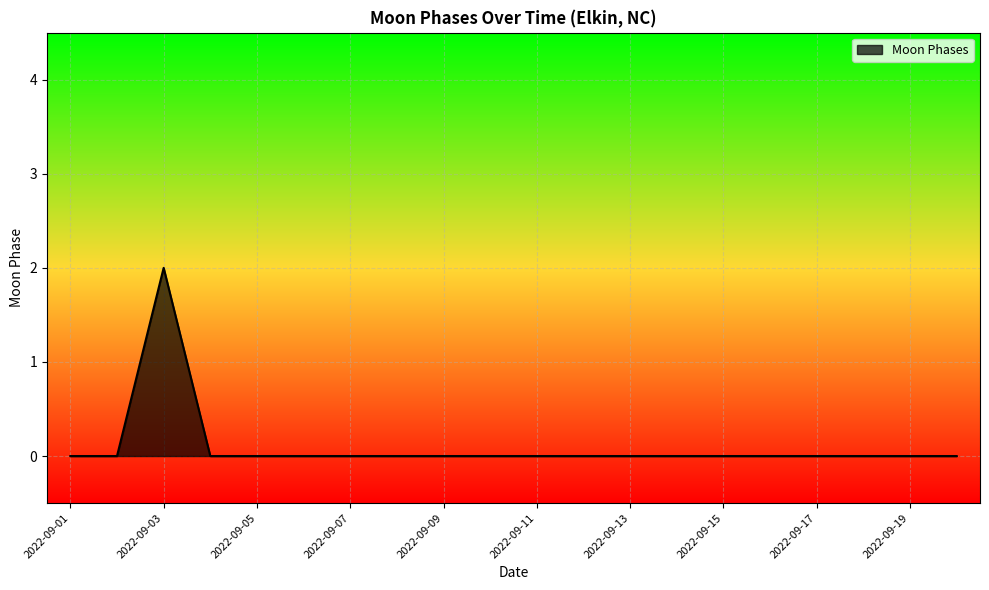

How many lines are shown in the chart?

1